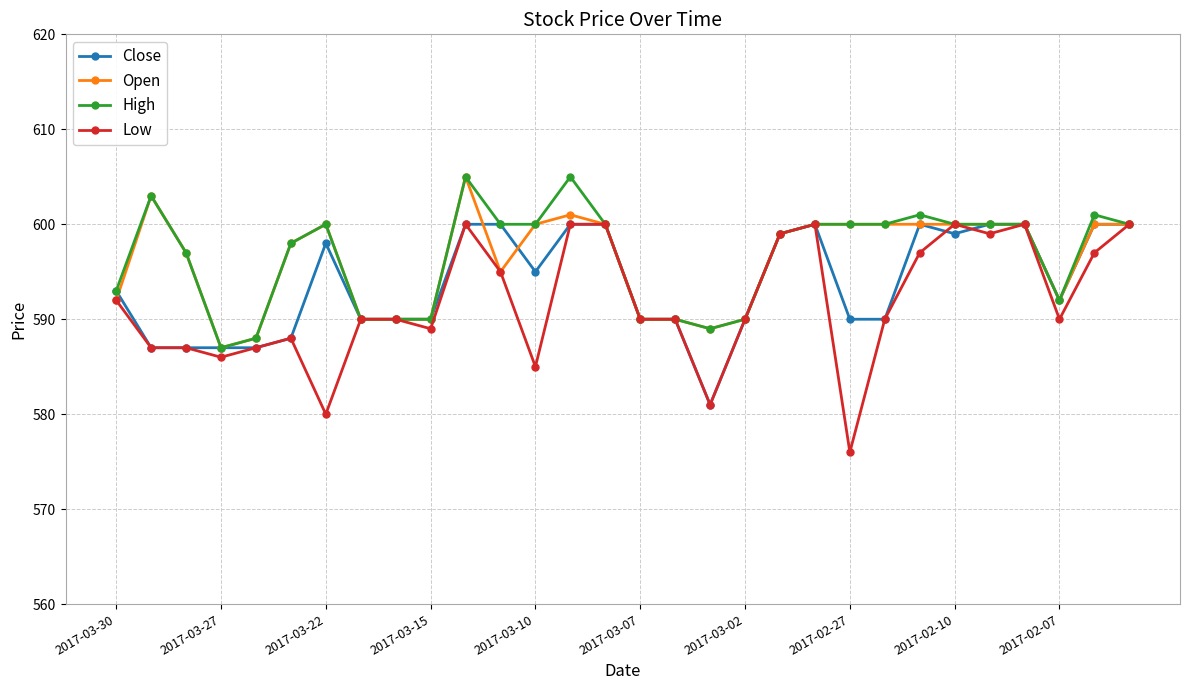

What is the smallest value displayed?

576